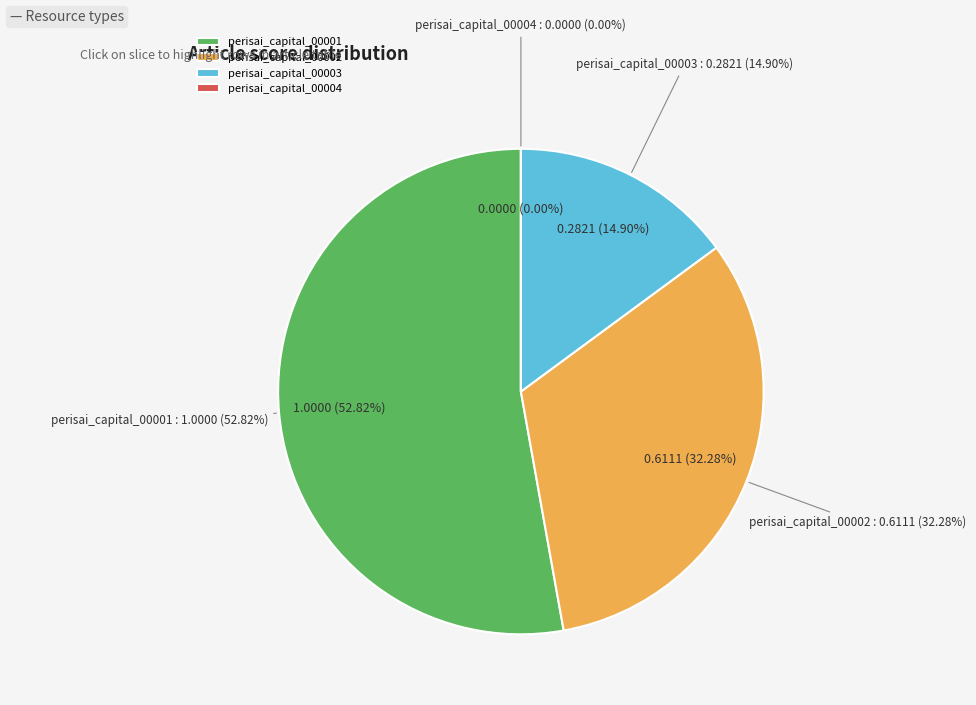

What is the change in value from perisai_capital_00001 to perisai_capital_00004?

-1.0